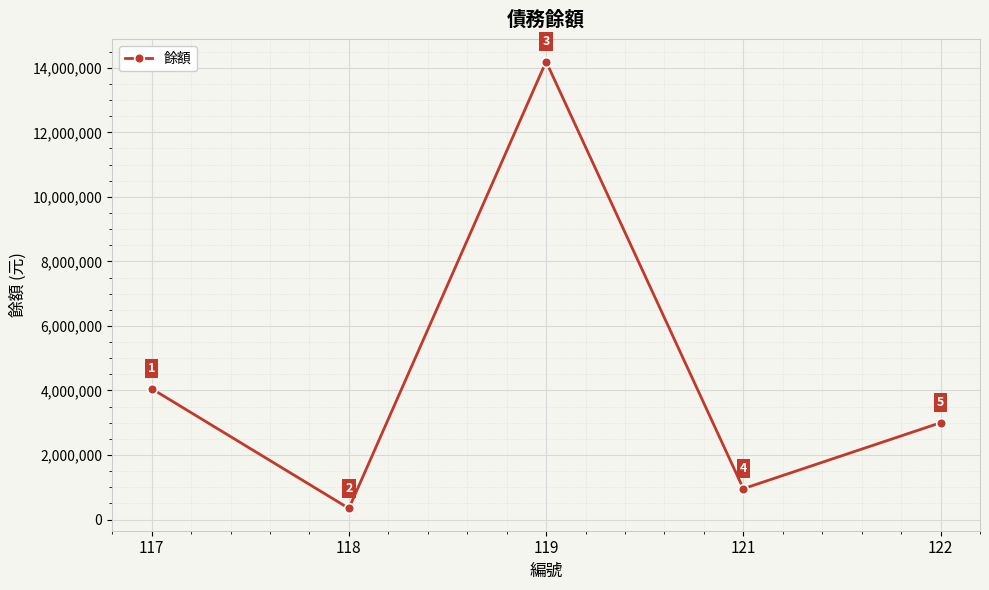

What is the value of the 5th point from the left?

3000000